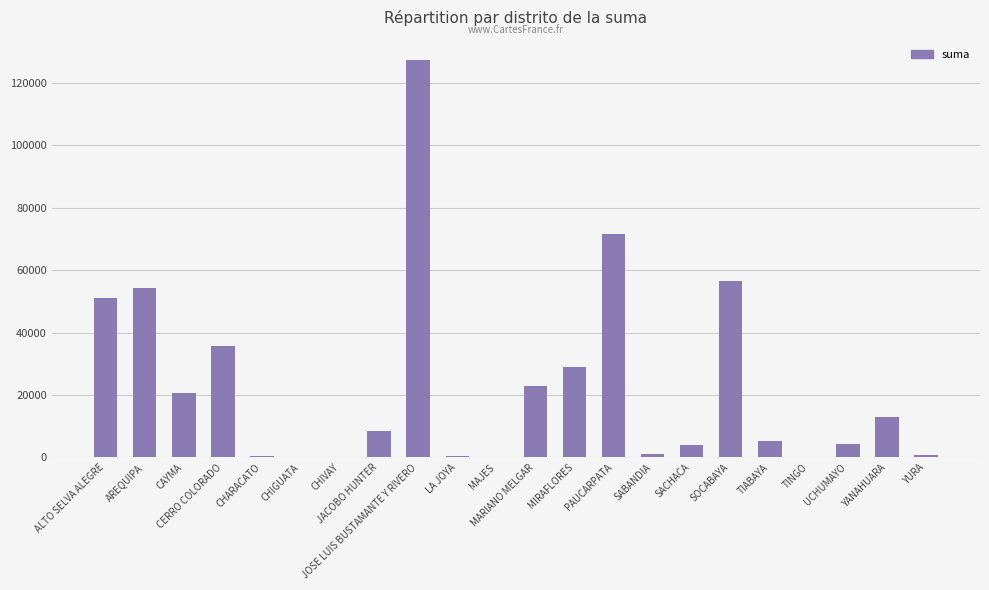

The value at LA JOYA is 322.2. True or false?

True